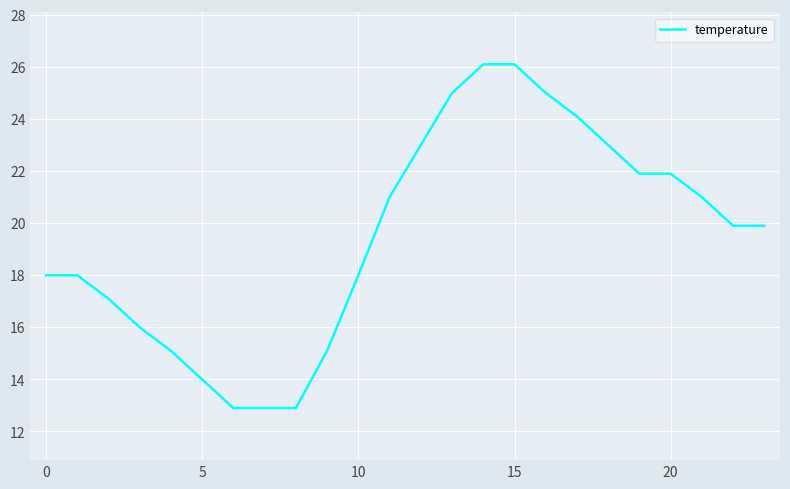

Reading left to right, list all the values displayed in this chart.

18.0	18.0	17.1	16.0	15.1	14.0	12.9	12.9	12.9	15.1	18.0	21.0	23.0	25.0	26.1	26.1	25.0	24.1	23.0	21.9	21.9	21.0	19.9	19.9